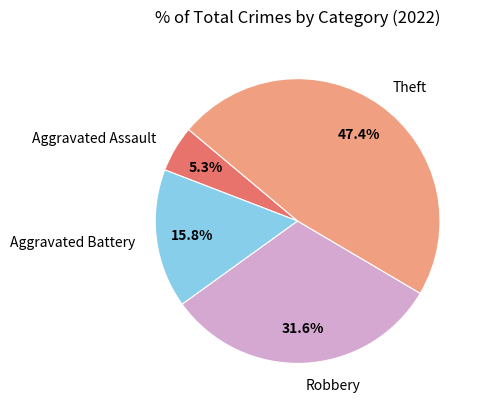

Does any single category account for the majority?

No